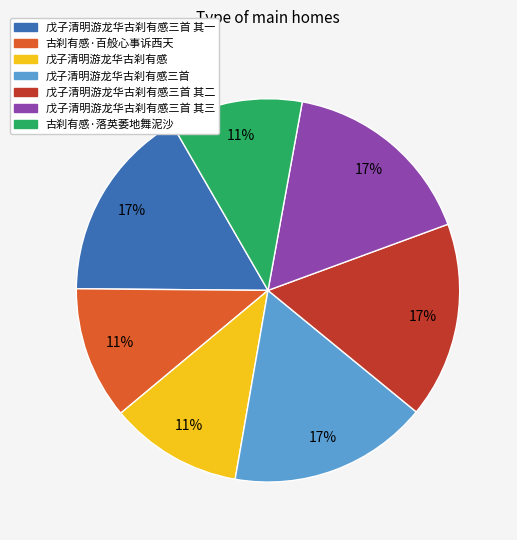

The 戊子清明游龙华古刹有感三首 其三 slice represents 5% of the pie. True or false?

False